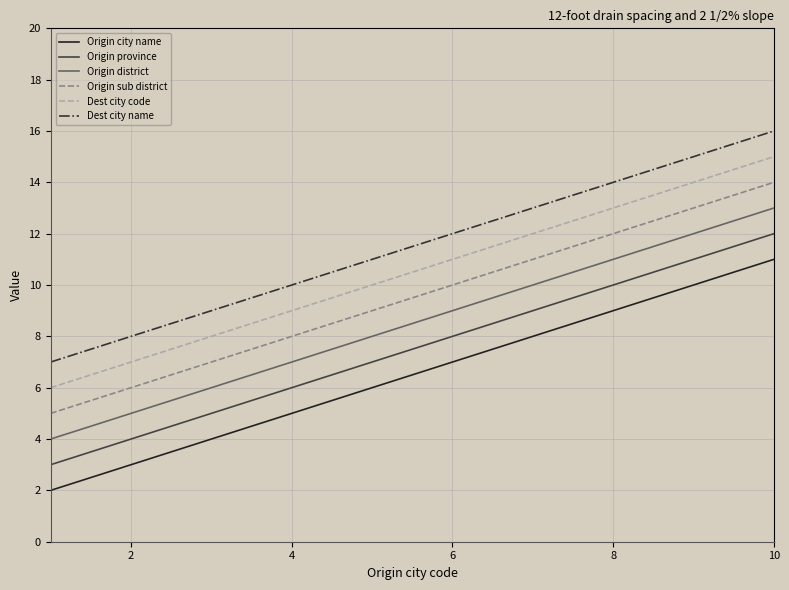

List the series in order of their overall mean, highest first.

Dest city name, Dest city code, Origin sub district, Origin district, Origin province, Origin city name